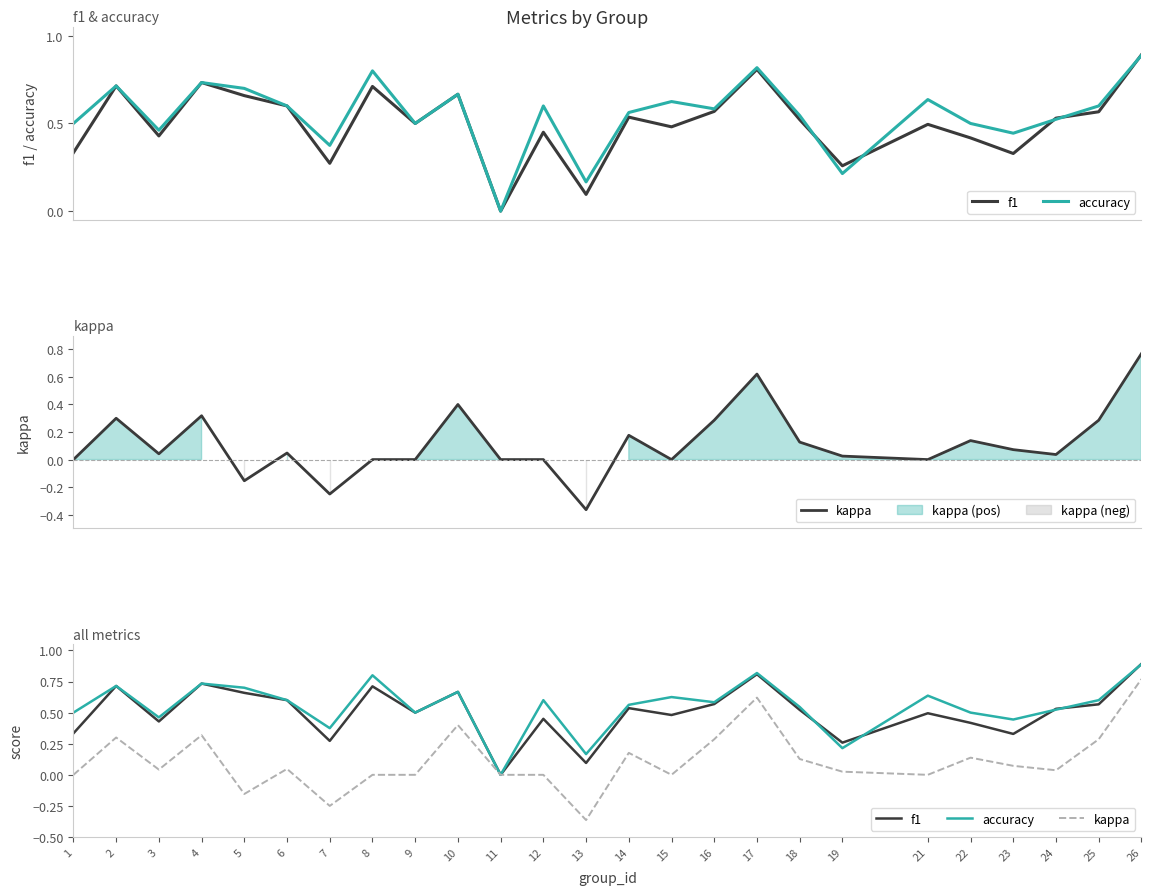

Reading left to right, what are all the values shown in this chart?

f1: 0.3	0.7	0.4	0.7	0.7	0.6	0.3	0.7	0.5	0.7	0.0	0.5	0.1	0.5	0.5	0.6	0.8	0.5	0.3	0.5	0.4	0.3	0.5	0.6	0.9
accuracy: 0.5	0.7	0.5	0.7	0.7	0.6	0.4	0.8	0.5	0.7	0.0	0.6	0.2	0.6	0.6	0.6	0.8	0.5	0.2	0.6	0.5	0.4	0.5	0.6	0.9
kappa: 0.0	0.3	0.0	0.3	-0.2	0.0	-0.2	0.0	0.0	0.4	0.0	0.0	-0.4	0.2	0.0	0.3	0.6	0.1	0.0	0.0	0.1	0.1	0.0	0.3	0.8